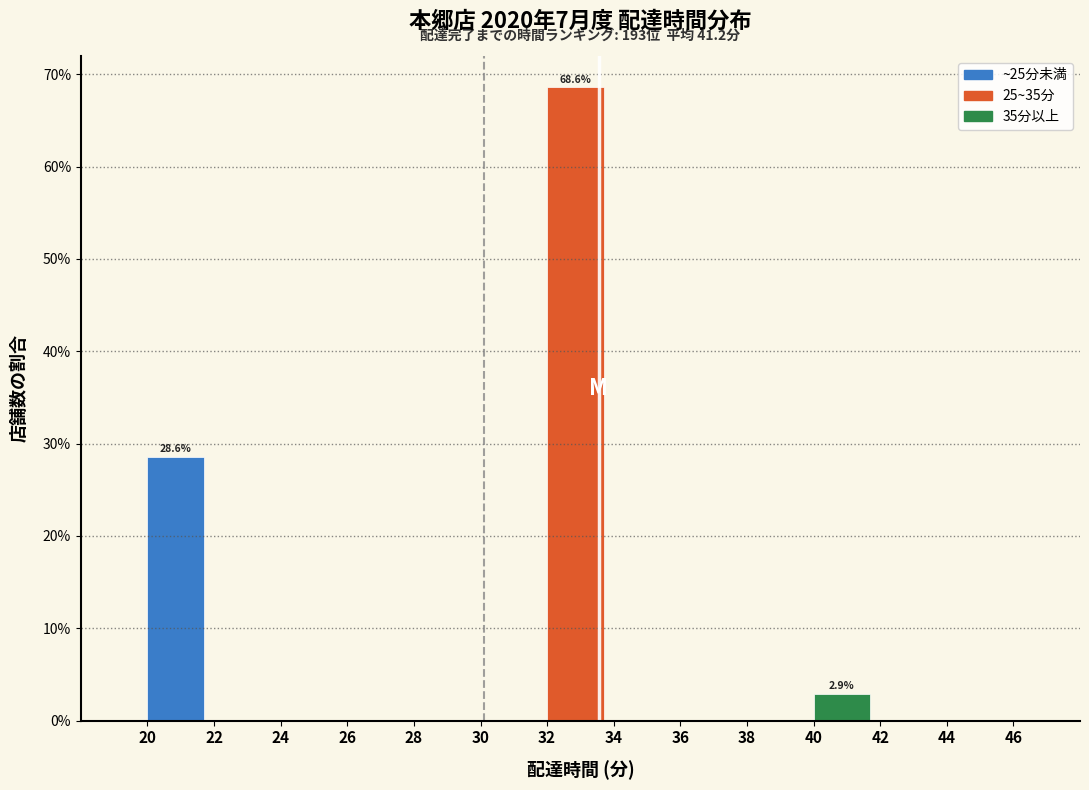

Which range on the x-axis has the tallest bar?

32 to 34